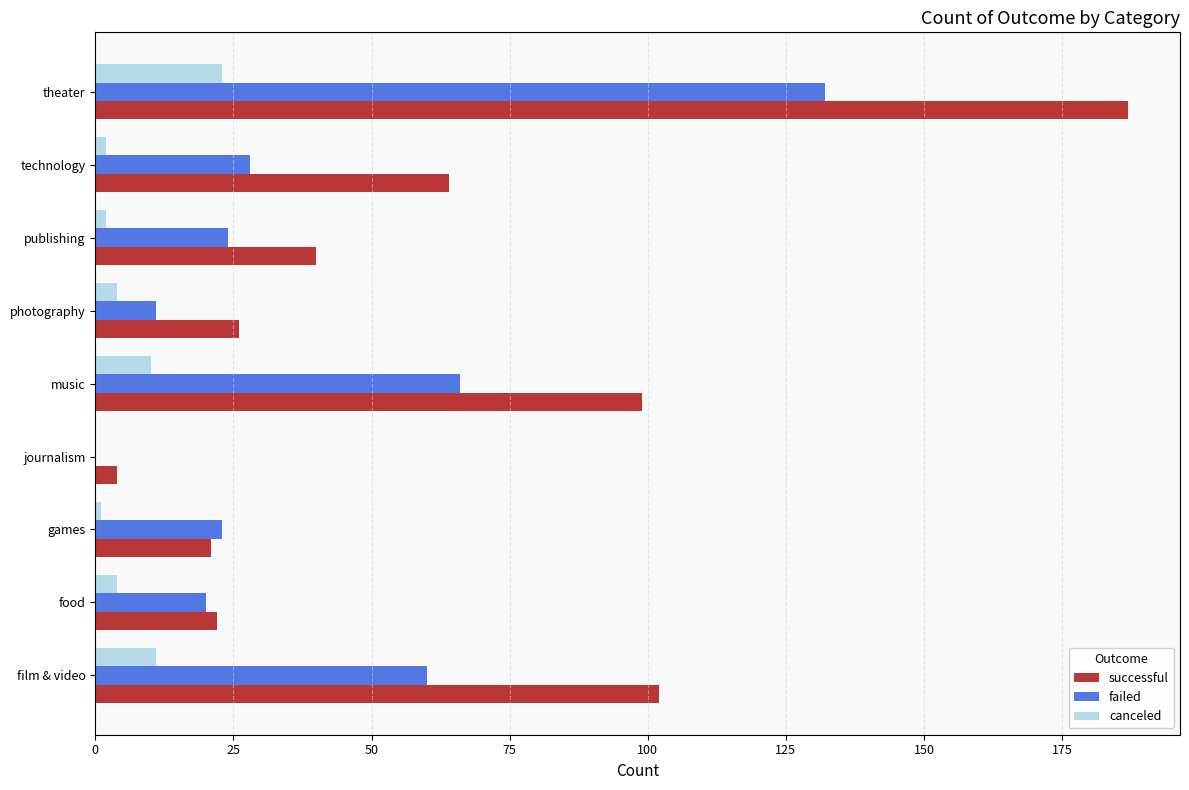

Between games and publishing, which series saw the biggest shift?

successful